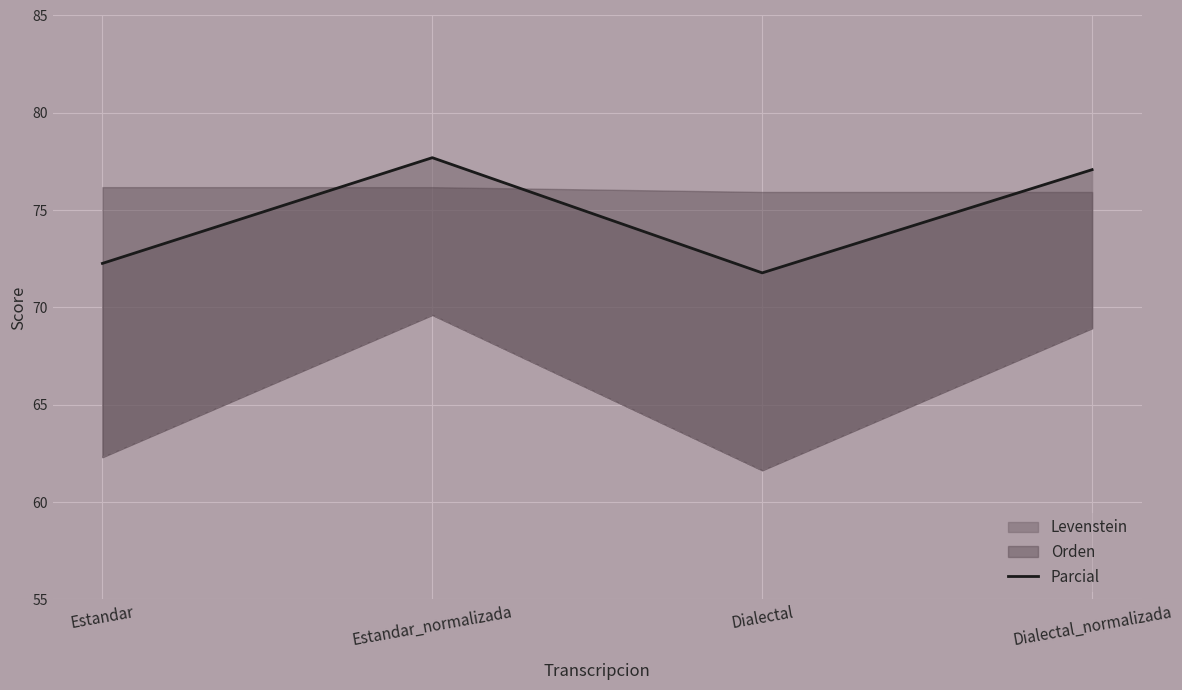

What is the minimum value shown in the chart?

71.8